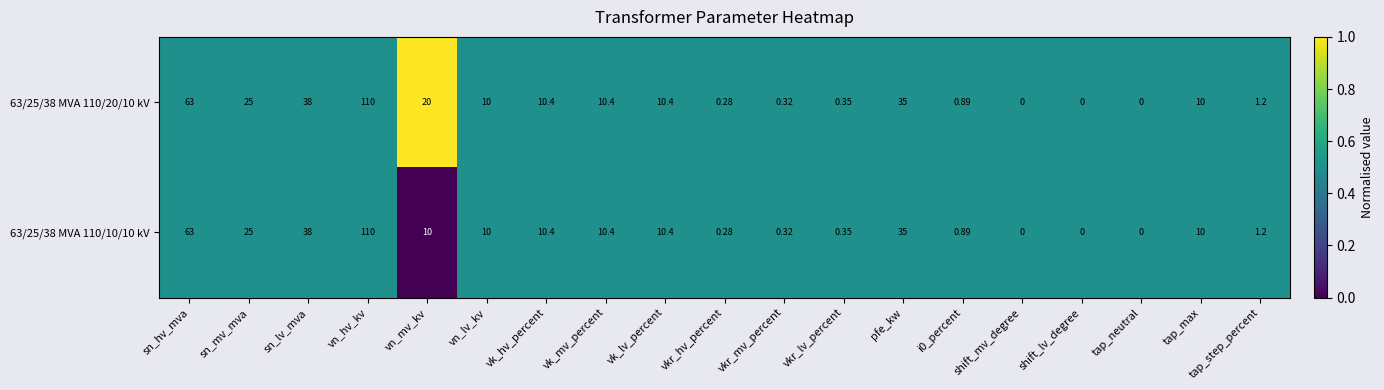

Where is 63/25/38 MVA 110/20/10 kV nearest to the value 55?

sn_hv_mva